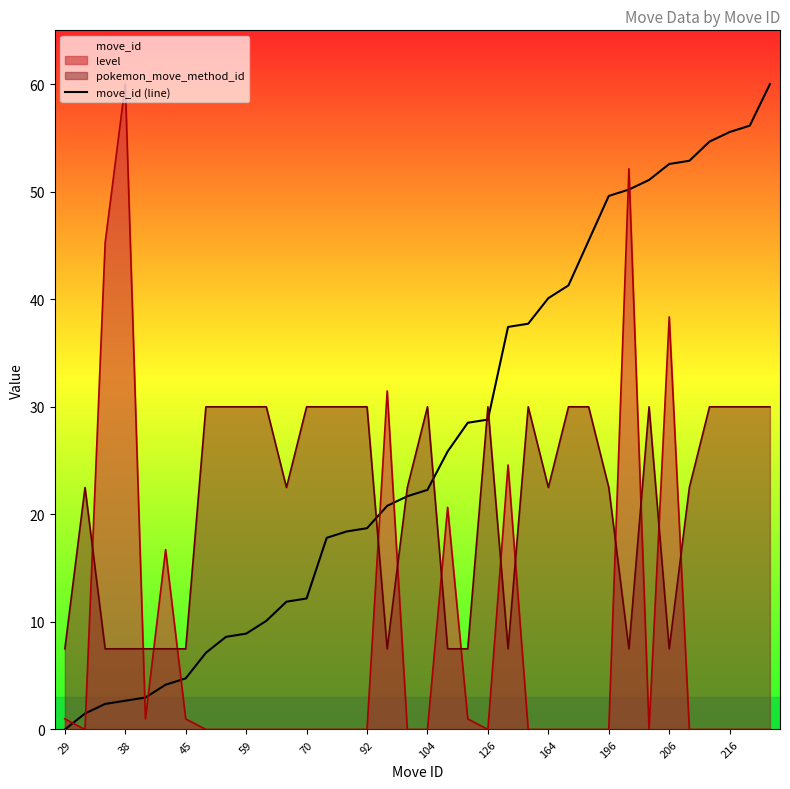

Is it true that the value at 13 is 17.8?

True